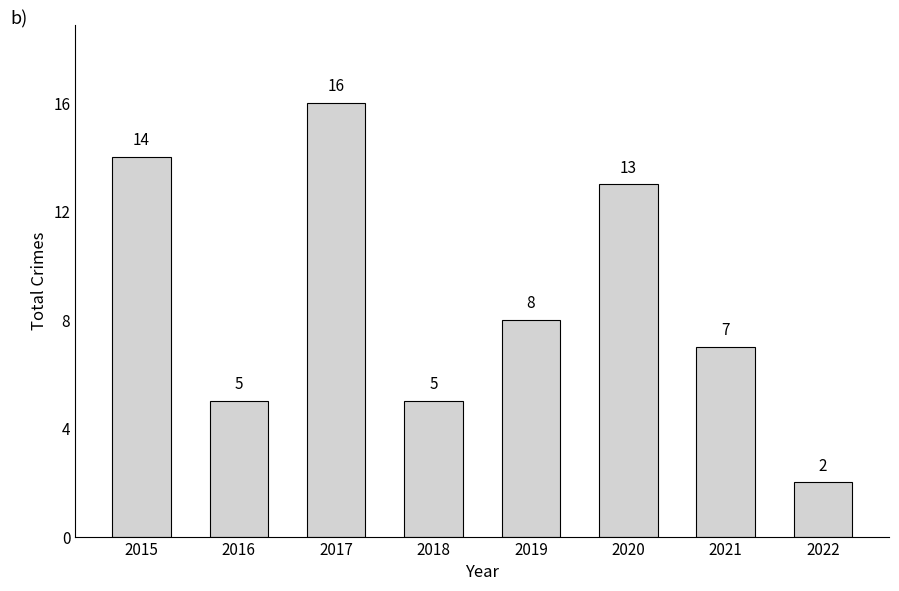

The chart shows a value of 13 at 2020. True or false?

True